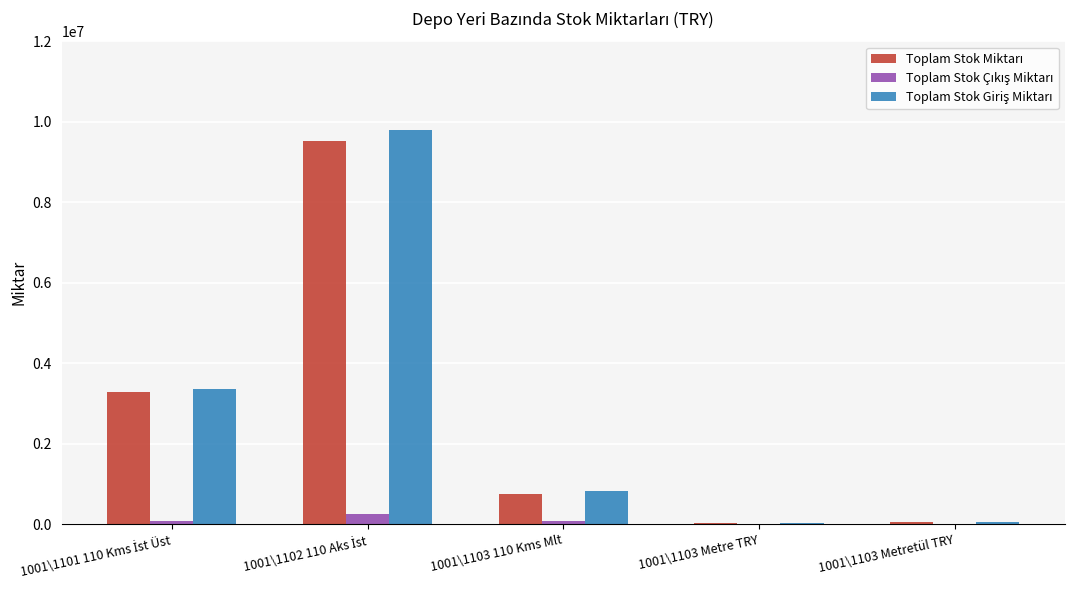

What is the greatest value displayed?

9791389.0